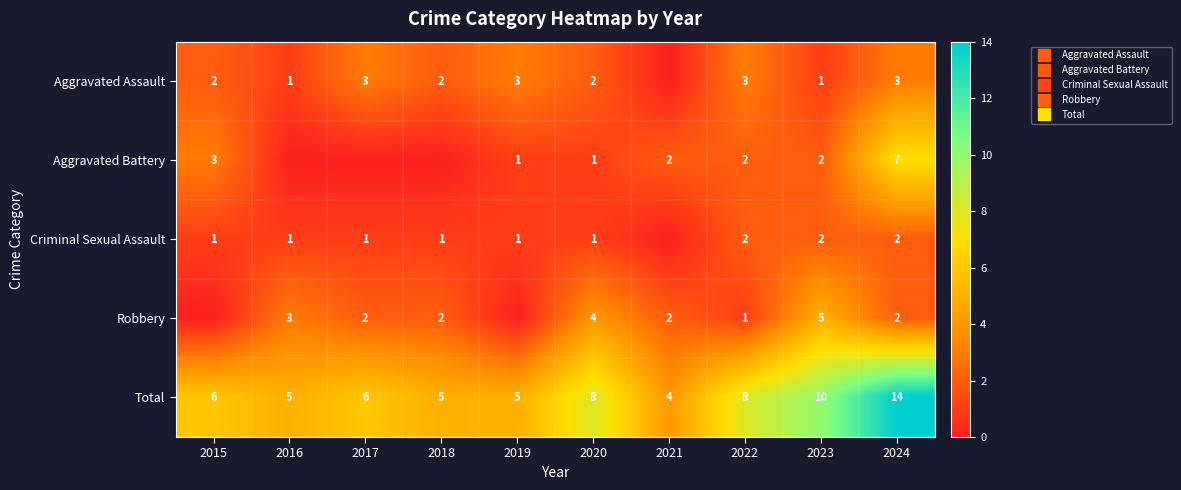

Which series changed the most between 2018 and 2024?

Total